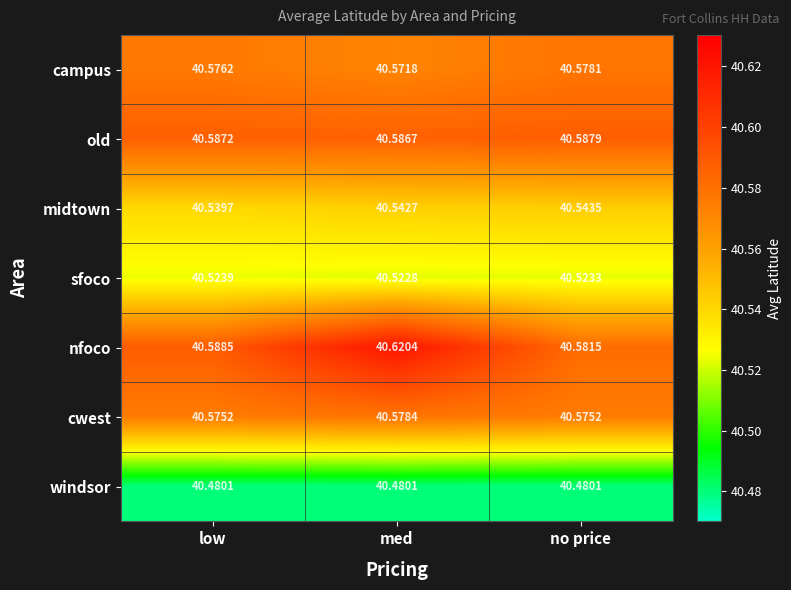

Which series changed the most between low and no price?

nfoco